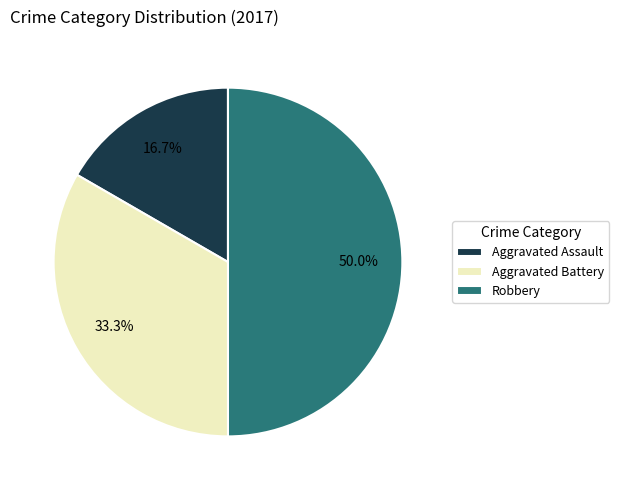

Which slice is the largest?

Robbery